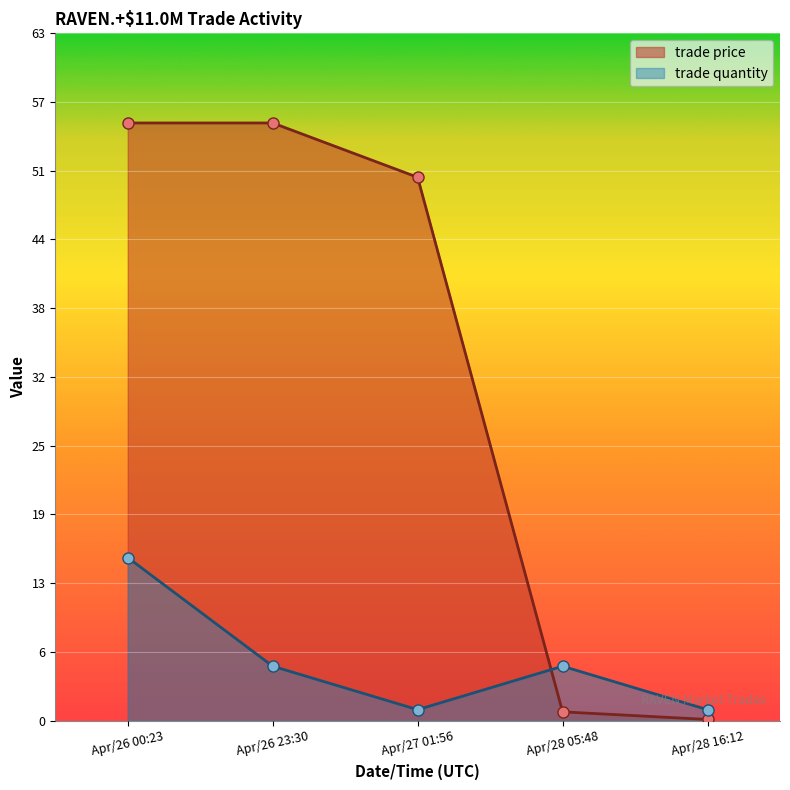

Where do trade quantity and trade price first cross each other?

Apr/27 01:56 and Apr/28 05:48